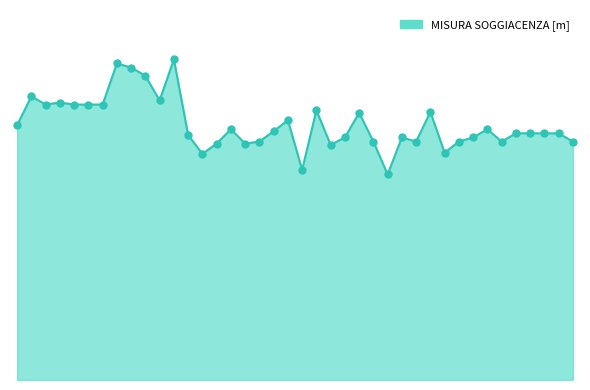

Is this an area chart (filled region under the line)?

Yes